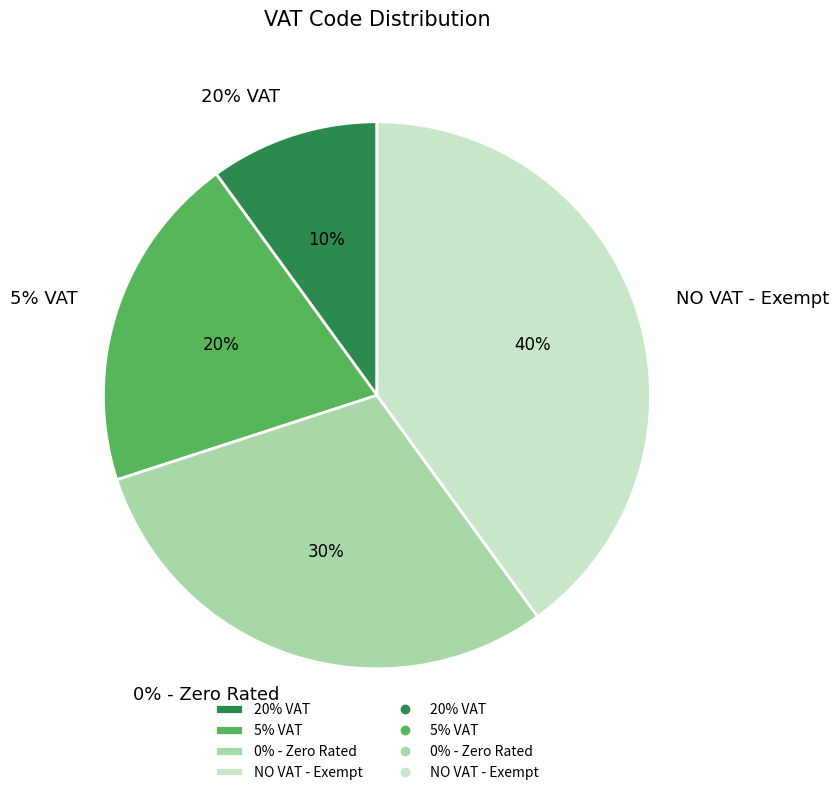

What is the smallest slice in the pie chart?

20% VAT